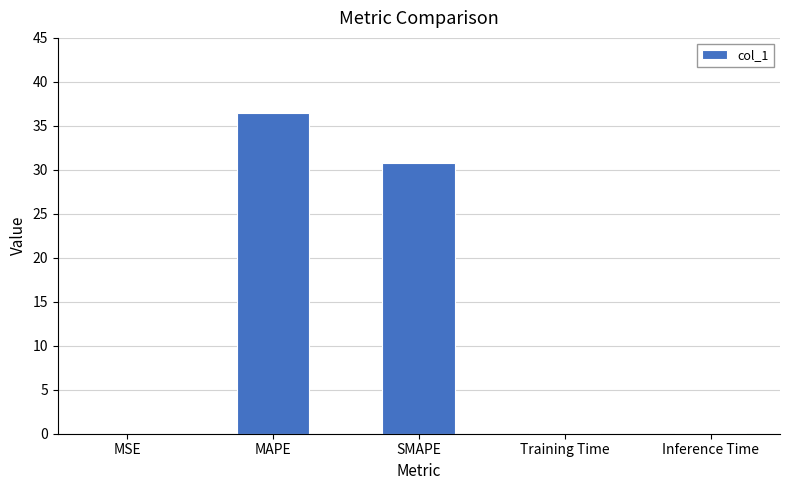

What is the sum of the values at SMAPE and MAPE?

67.3